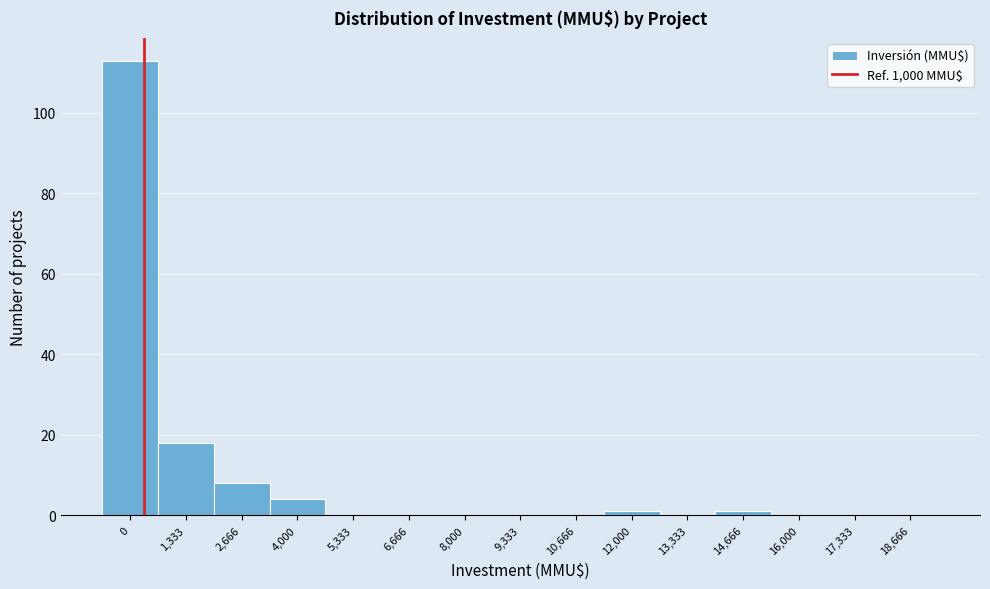

What is the sum of all values?

145